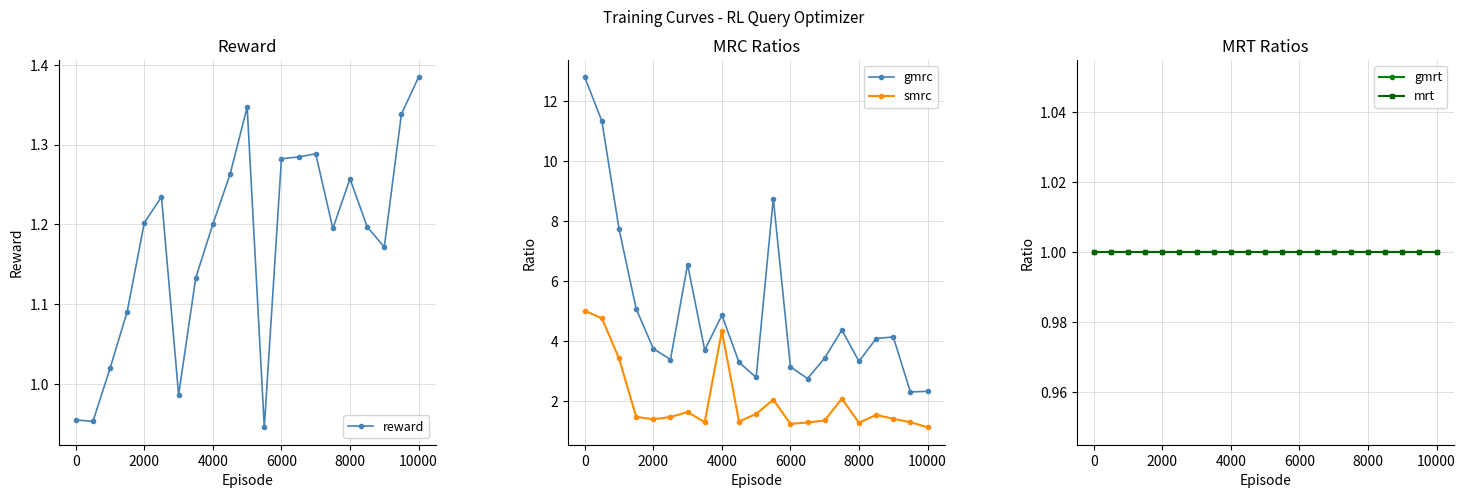

What is the highest value of the mrt series?

1.0